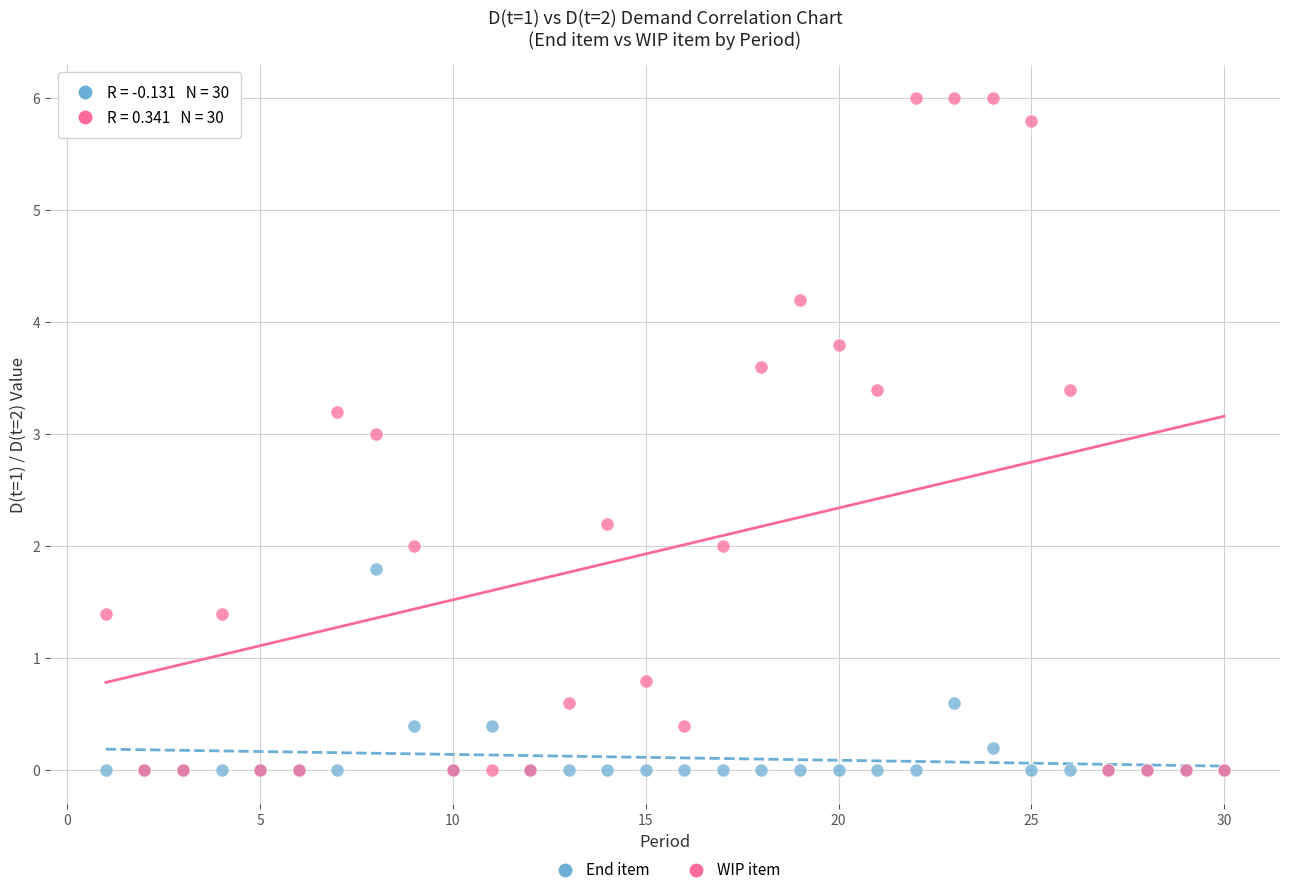

Which series has the widest spread of Y values?

WIP item